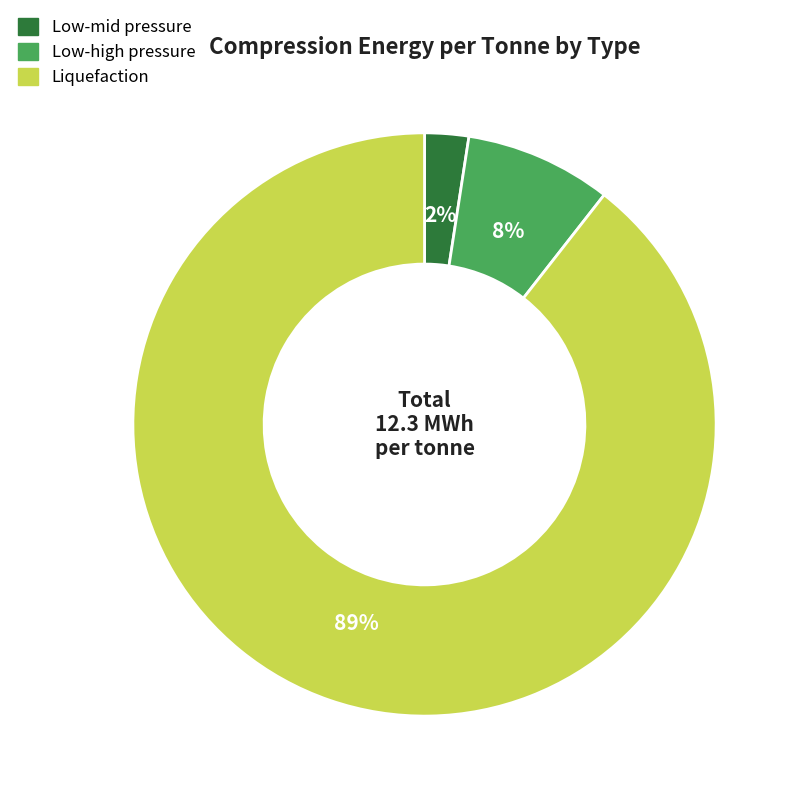

To the nearest percent, what is the combined percentage of Low-mid pressure and Liquefaction?

92%